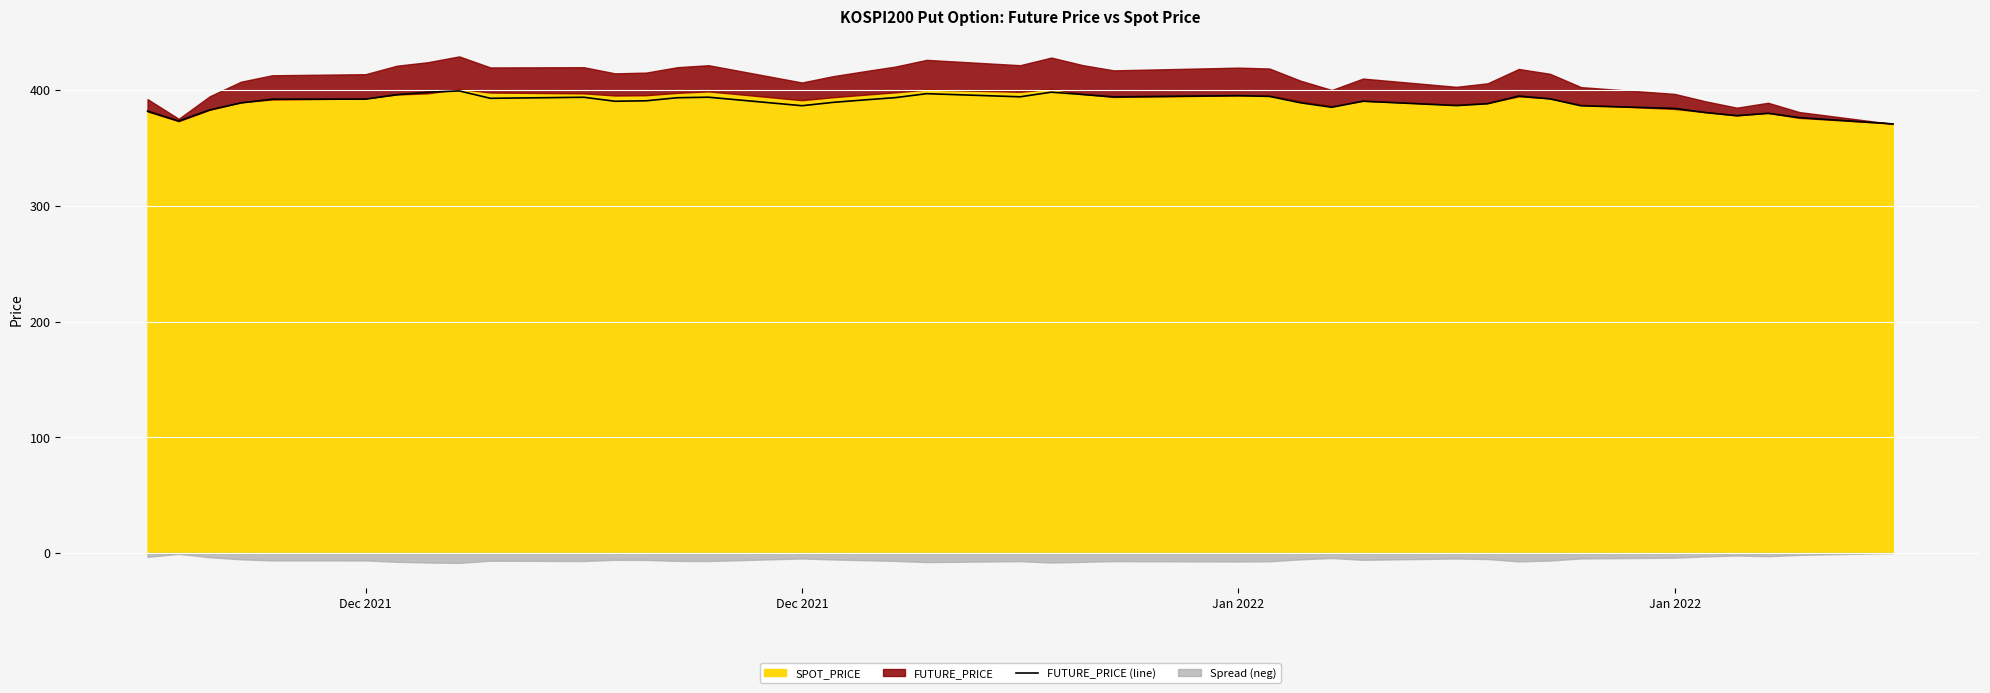

How many data points are less than 391?

20